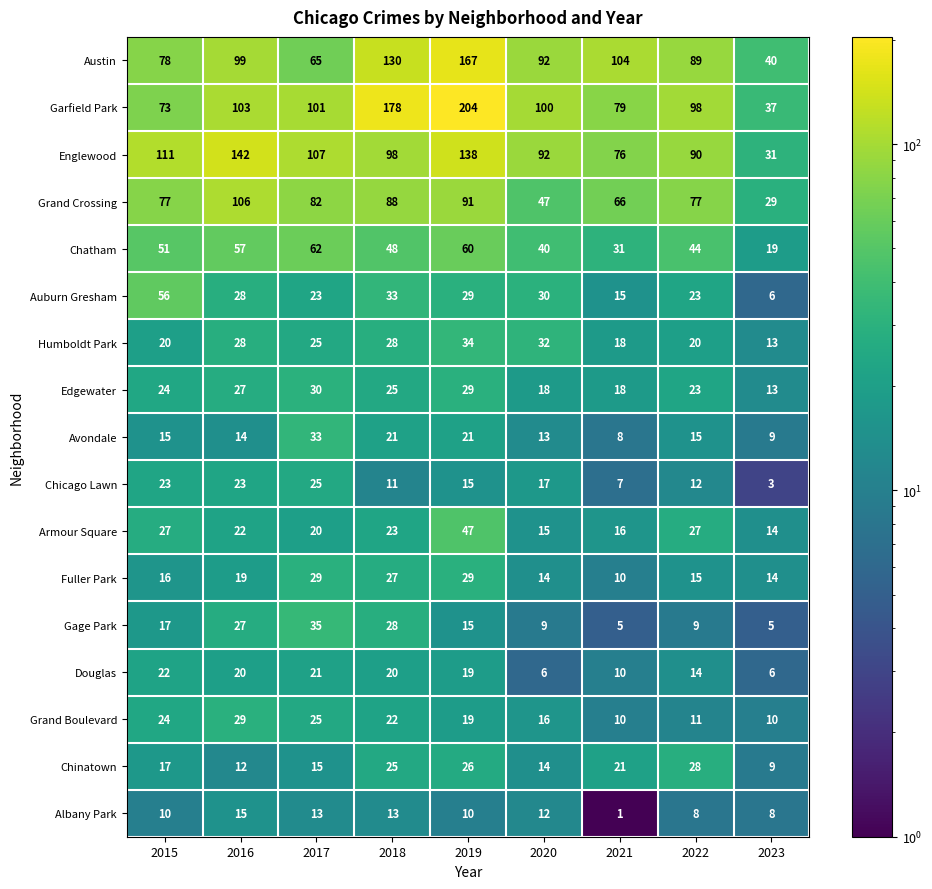

What is the maximum value shown in the chart?

204